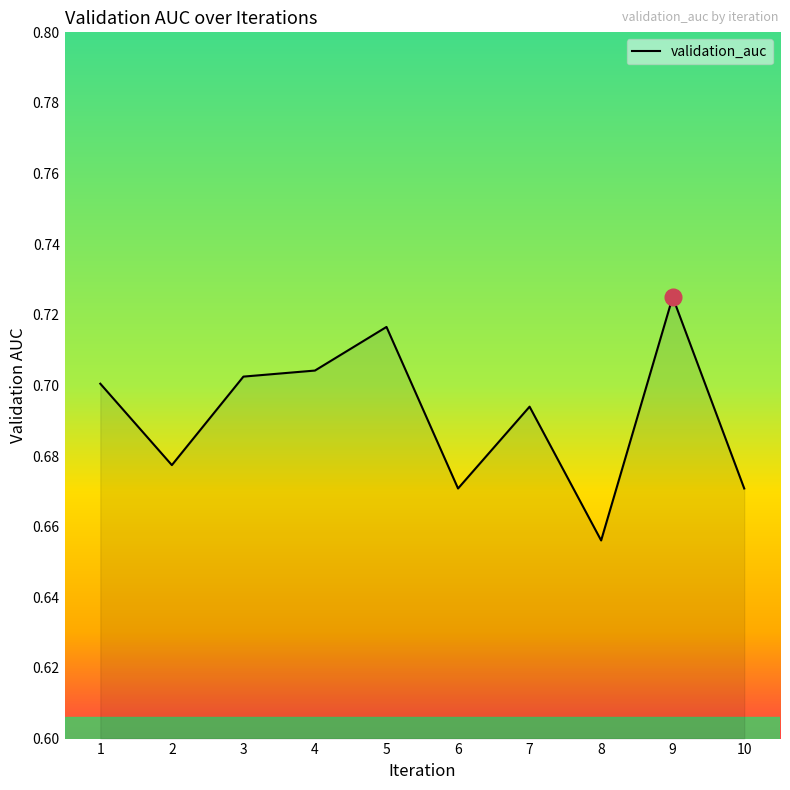

How many interior local valleys (lower than both neighbors) does the data have?

3